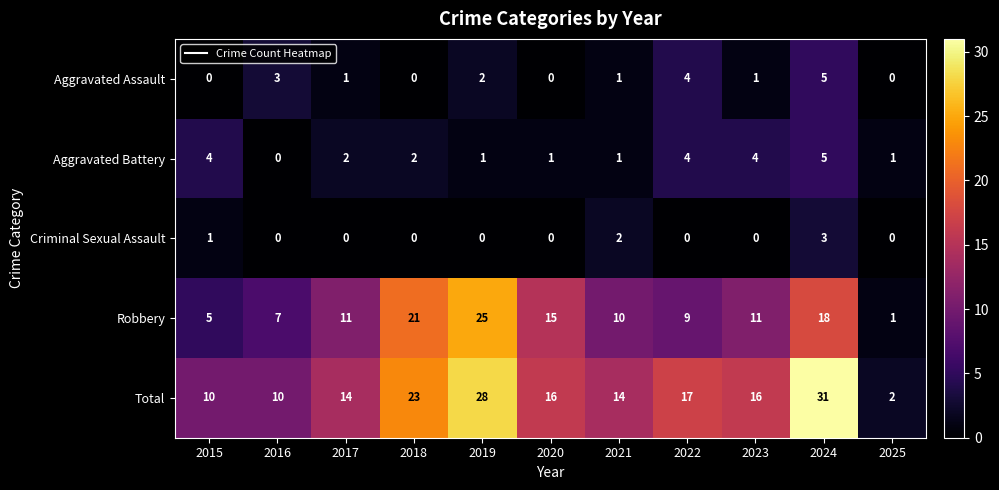

What is the difference between the second highest and second lowest values in the Aggravated Battery series?

3